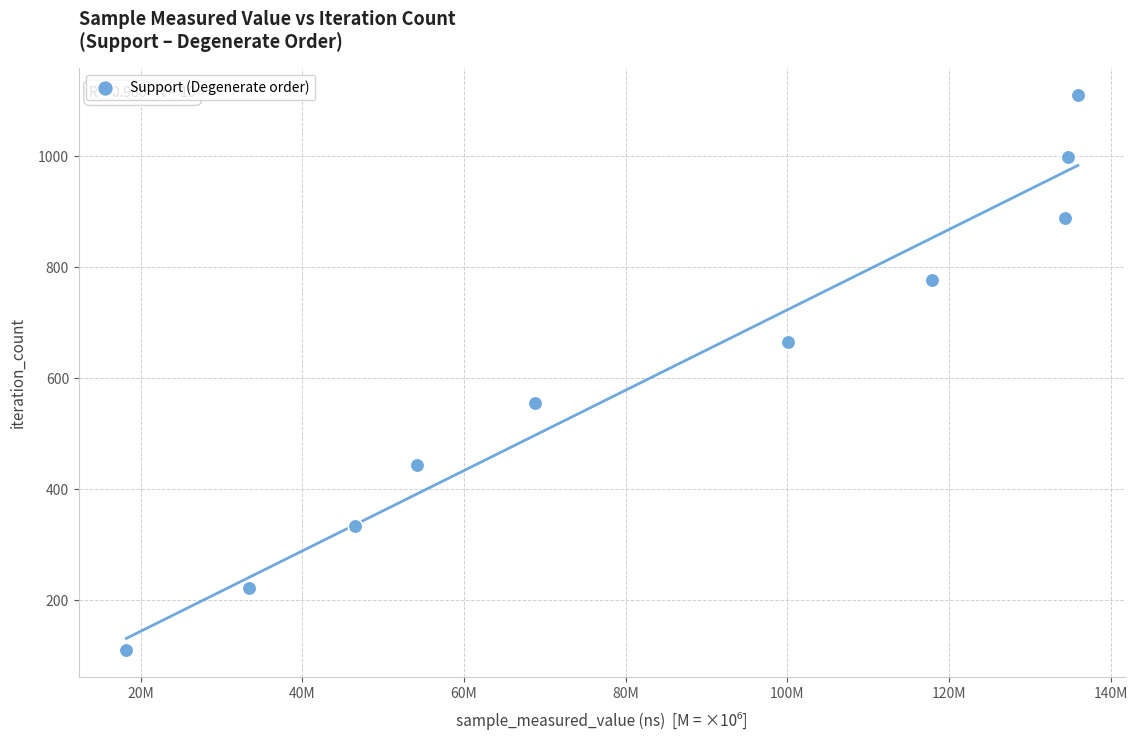

What is the range of Y values (max minus min)?

999